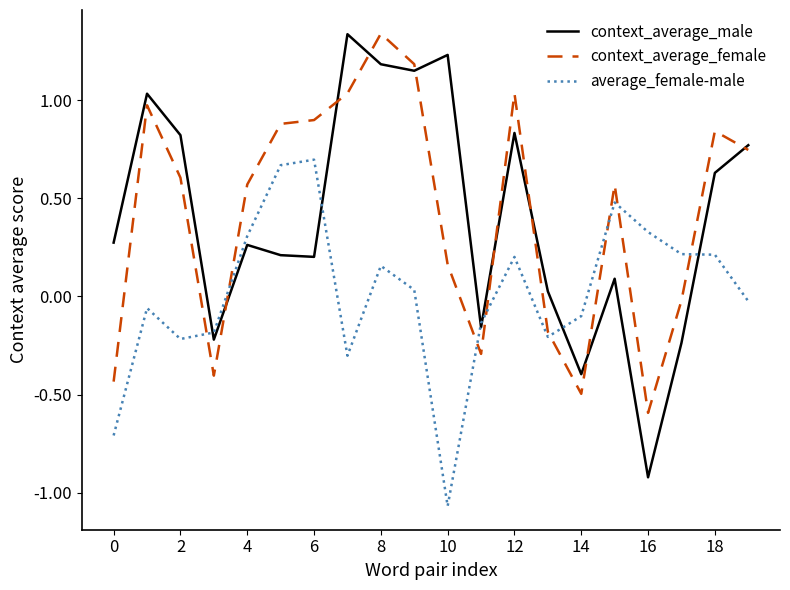

Which series has the widest spread of values?

context_average_male